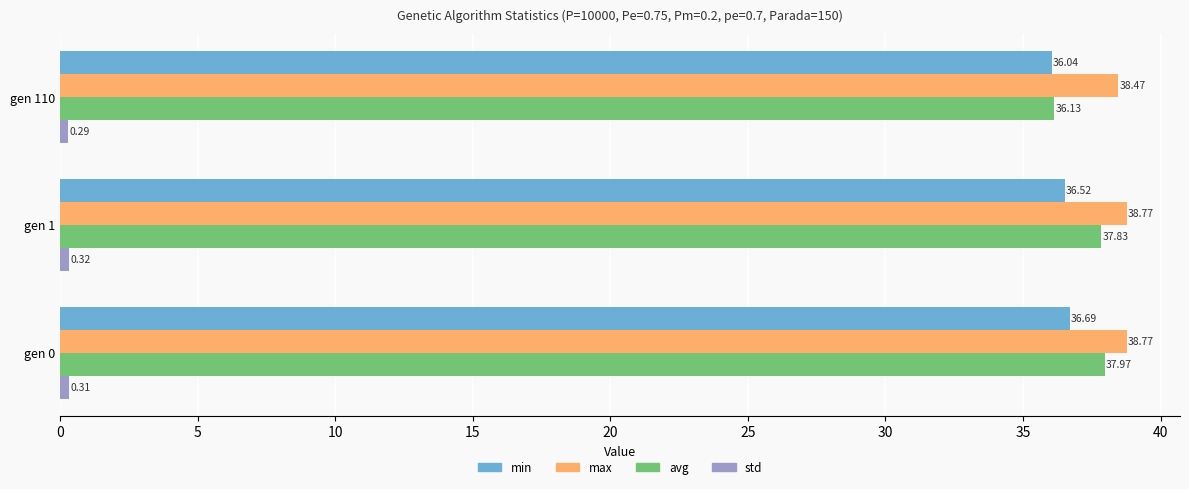

What is the sum of all avg values?

111.9